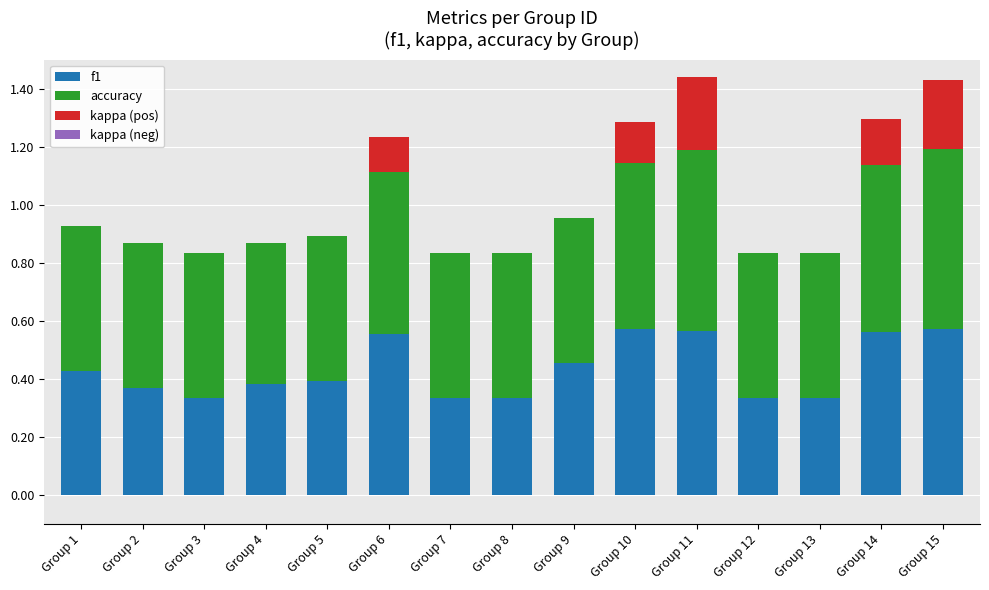

True or false: f1 has a value of 0.2 at Group 3.

False